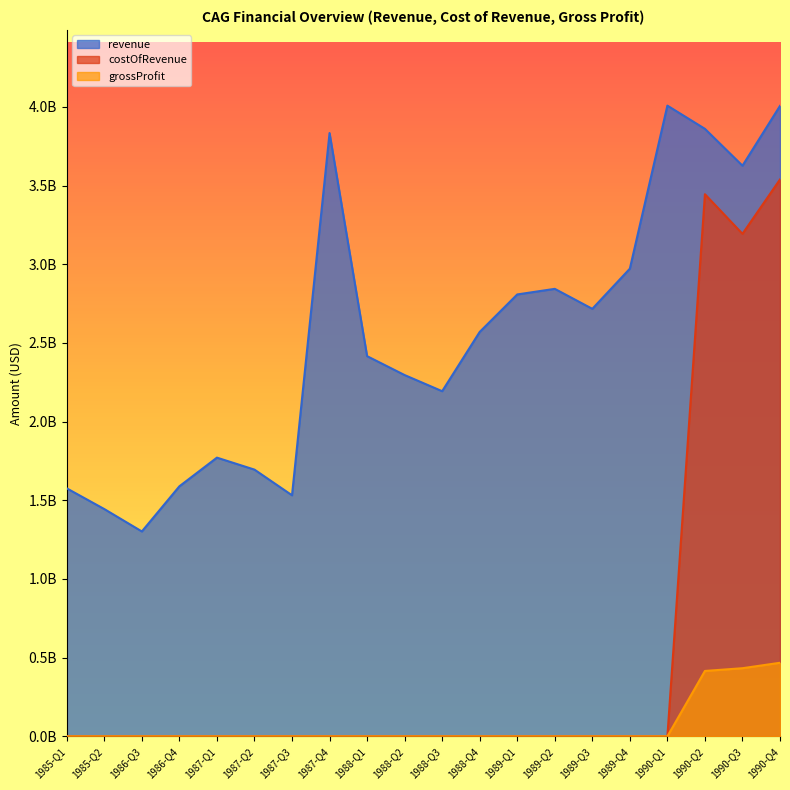

What is the label of the 19th point from the right?

1985-Q2